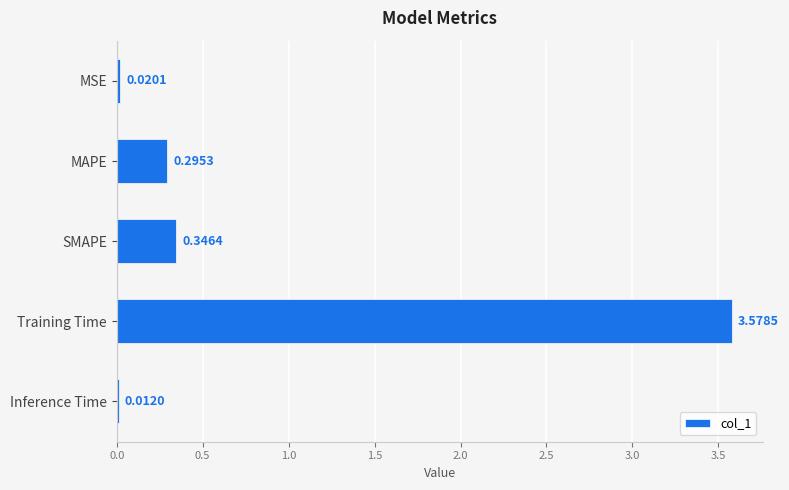

Does the chart contain stacked bars?

No